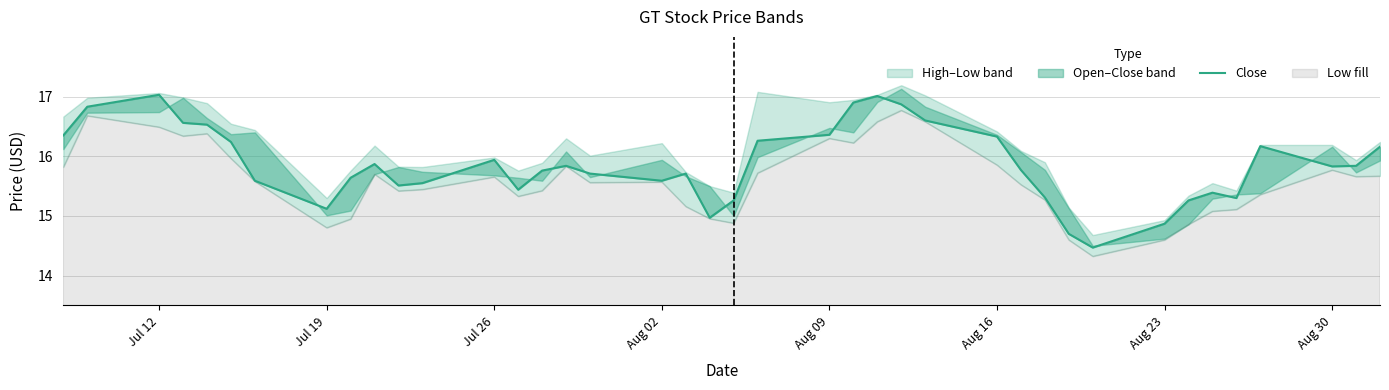

Between Aug 30 and Aug 02, which is larger?

Aug 02